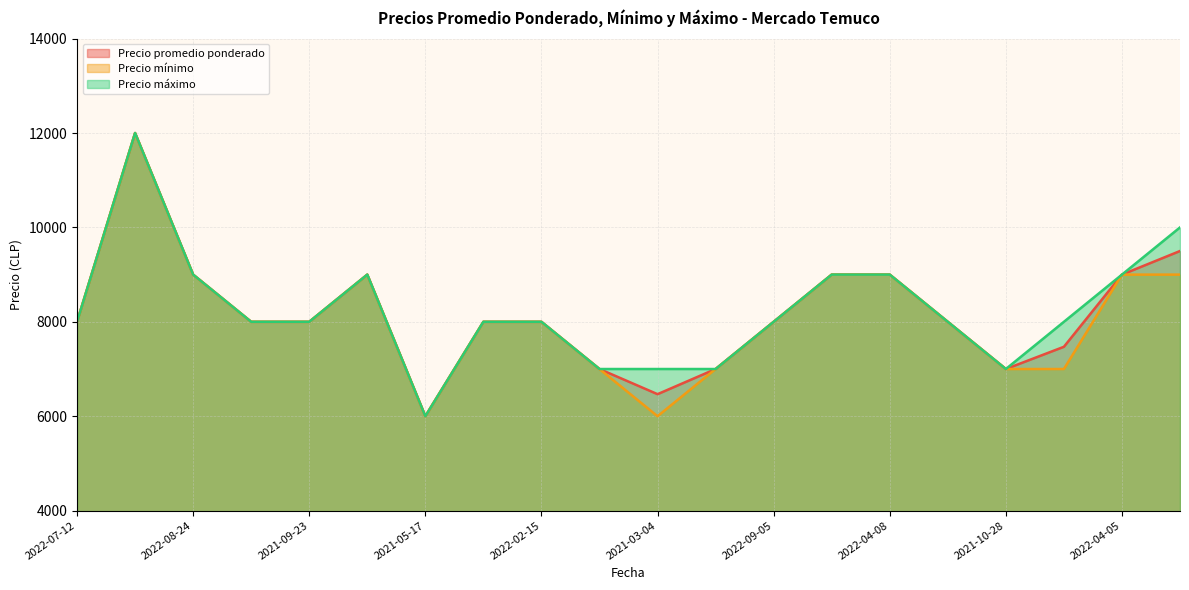

True or false: Precio promedio ponderado has more than 0 points higher than both neighbors.

True